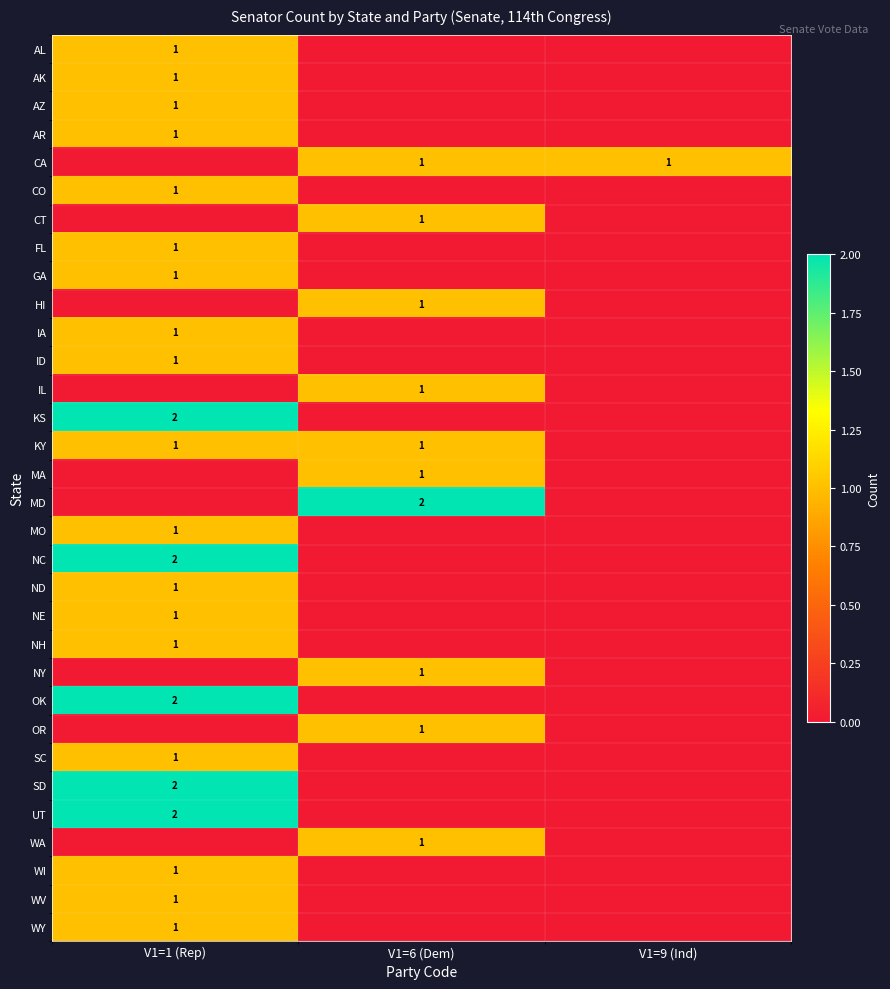

True or false: NE has a value of 1 at V1=1 (Rep).

True